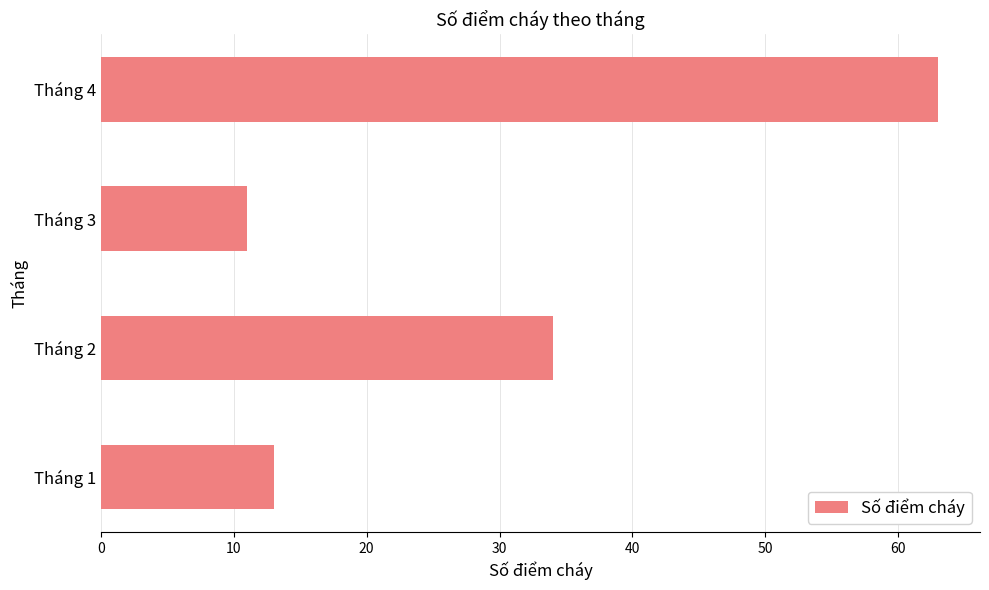

How many data points are less than 34?

2